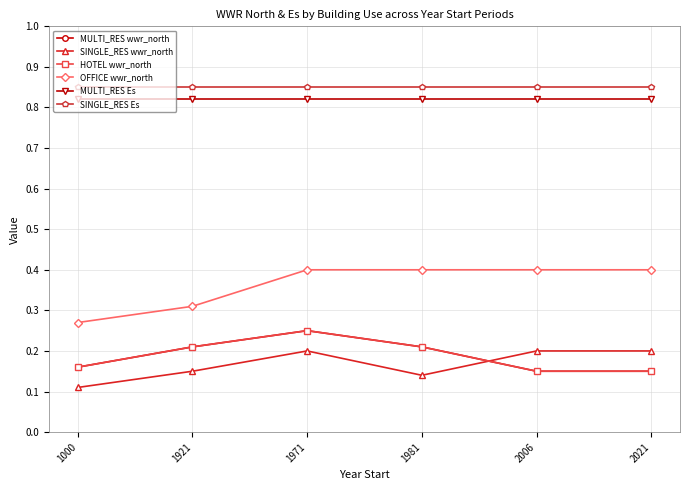

Is this an area chart (filled region under the line)?

No